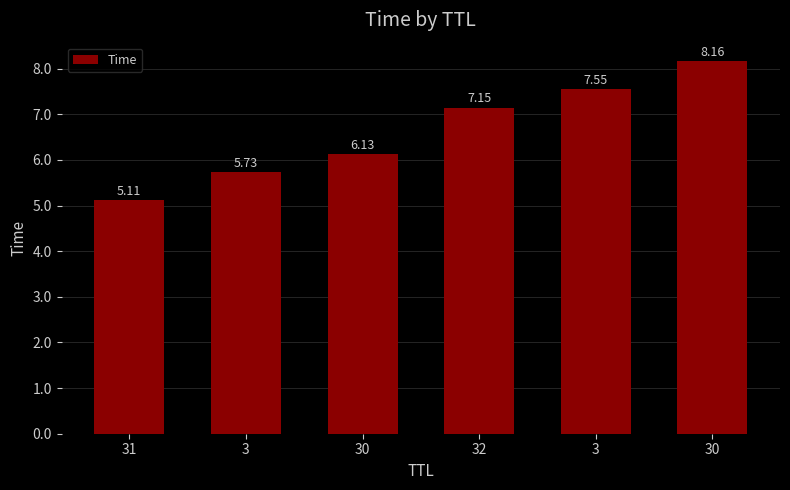

What is the sum of the values at 32 and 3?

14.7